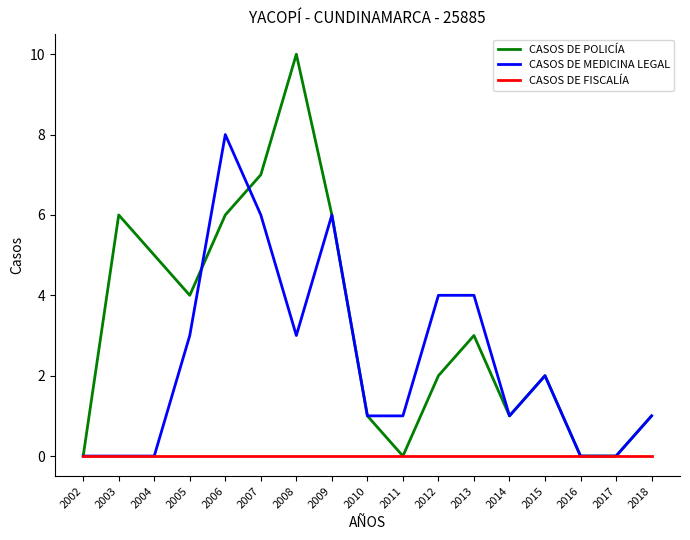

At which category does CASOS DE POLICÍA reach its first local peak?

2003